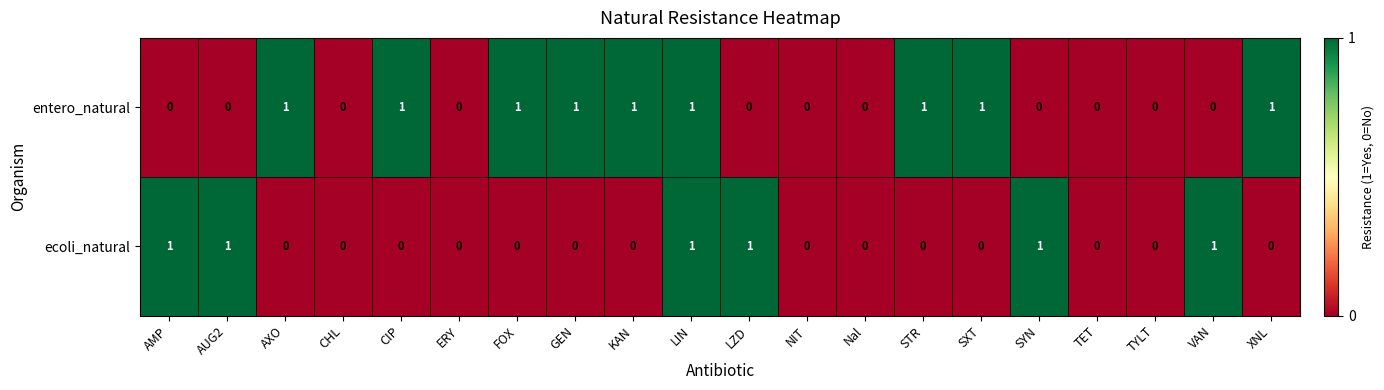

Which series has the largest total across all categories?

entero_natural